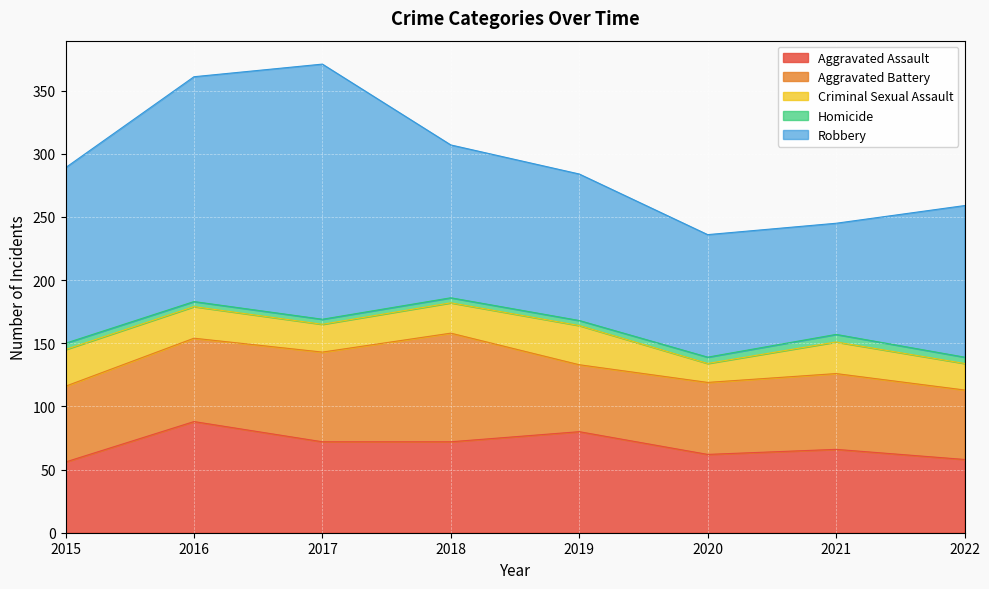

What is the minimum value shown in the chart?

4